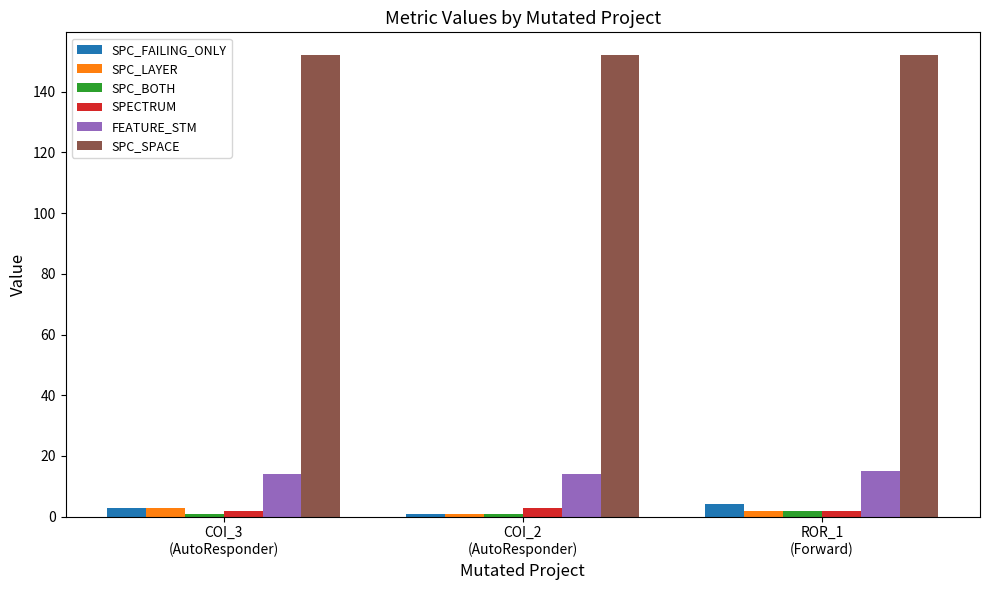

Reading right to left, what are all the values shown in this chart?

SPC_FAILING_ONLY: ROR_1
(Forward)=4	COI_2
(AutoResponder)=1	COI_3
(AutoResponder)=3
SPC_LAYER: ROR_1
(Forward)=2	COI_2
(AutoResponder)=1	COI_3
(AutoResponder)=3
SPC_BOTH: ROR_1
(Forward)=2	COI_2
(AutoResponder)=1	COI_3
(AutoResponder)=1
SPECTRUM: ROR_1
(Forward)=2	COI_2
(AutoResponder)=3	COI_3
(AutoResponder)=2
FEATURE_STM: ROR_1
(Forward)=15	COI_2
(AutoResponder)=14	COI_3
(AutoResponder)=14
SPC_SPACE: ROR_1
(Forward)=152	COI_2
(AutoResponder)=152	COI_3
(AutoResponder)=152